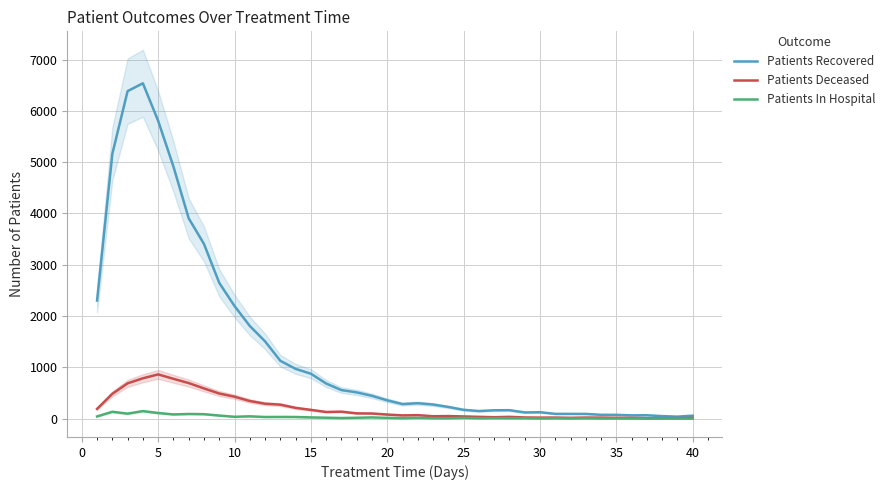

What is the value of the Patients Recovered point at the 25th from the left?

170